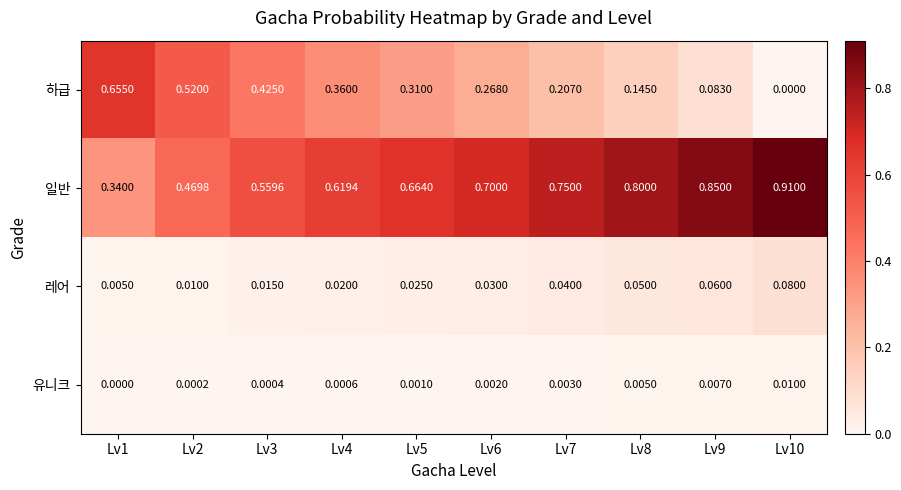

Is the value of 하급 at Lv3 greater than the value of 일반 at Lv10?

No